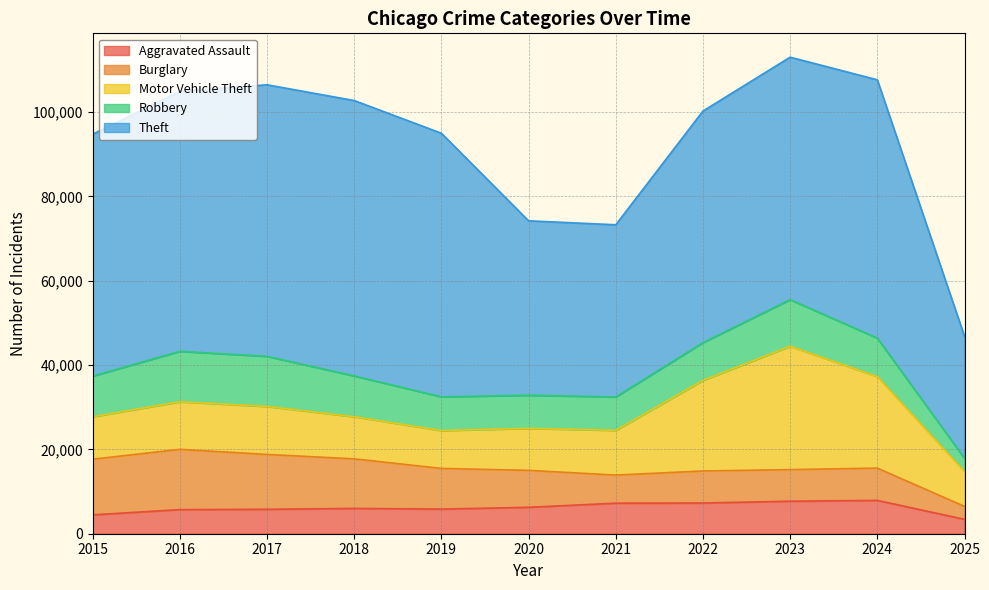

Between 2016 and 2021, which is larger?

2021